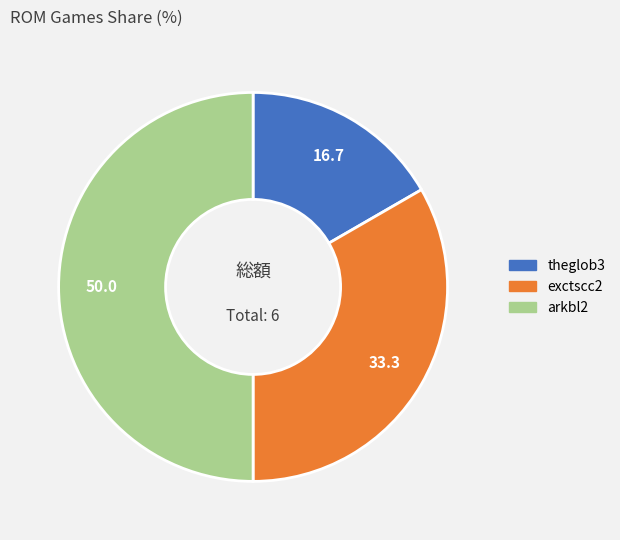

Is exctscc2 the majority of the pie?

No